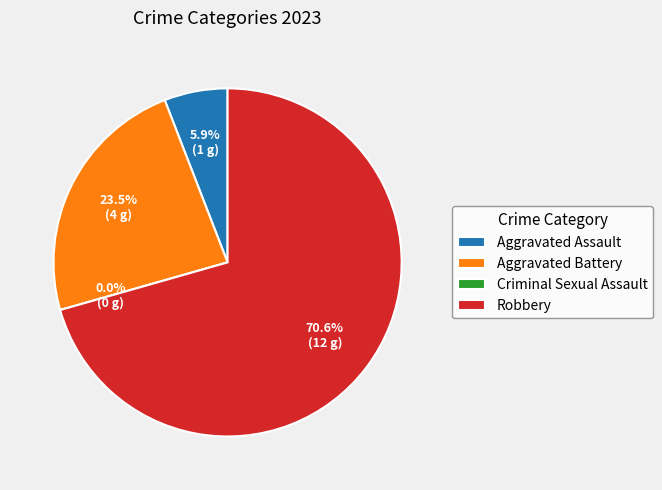

Is it true that Aggravated Assault is 1% of the pie?

False